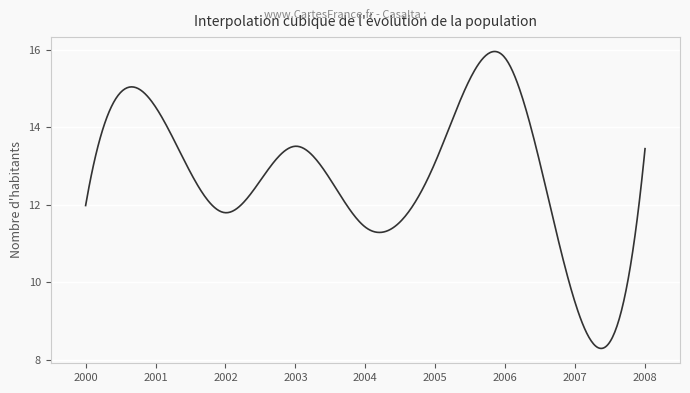

What is the difference between the maximum and minimum values?

7.7